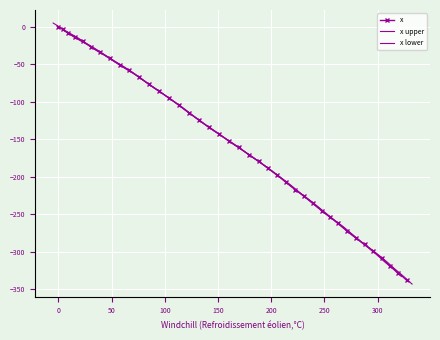

Reading left to right, list all the values displayed in this chart.

x: 0.0	-3.4	-8.5	-13.4	-19.2	-26.9	-33.6	-42.1	-50.6	-58.2	-66.9	-76.6	-85.3	-94.9	-104.6	-114.4	-124.2	-134.0	-142.6	-152.3	-160.9	-170.6	-179.3	-188.1	-197.1	-206.9	-217.0	-225.9	-235.0	-245.0	-254.1	-262.1	-272.2	-281.4	-290.3	-299.3	-308.5	-318.7	-327.9	-338.1
x upper: -5.0	-8.4	-13.5	-18.4	-24.2	-31.9	-38.6	-47.1	-55.6	-63.2	-71.9	-81.6	-90.3	-99.9	-109.6	-119.4	-129.2	-139.0	-147.6	-157.3	-165.9	-175.6	-184.3	-193.1	-202.1	-211.9	-222.0	-230.9	-240.0	-250.0	-259.1	-267.1	-277.2	-286.4	-295.3	-304.3	-313.5	-323.7	-332.9	-343.1
x lower: 5.0	1.6	-3.5	-8.4	-14.2	-21.9	-28.6	-37.1	-45.6	-53.2	-61.9	-71.6	-80.3	-89.9	-99.6	-109.4	-119.2	-129.0	-137.6	-147.3	-155.9	-165.6	-174.3	-183.1	-192.1	-201.9	-212.0	-220.9	-230.0	-240.0	-249.1	-257.1	-267.2	-276.4	-285.3	-294.3	-303.5	-313.7	-322.9	-333.1